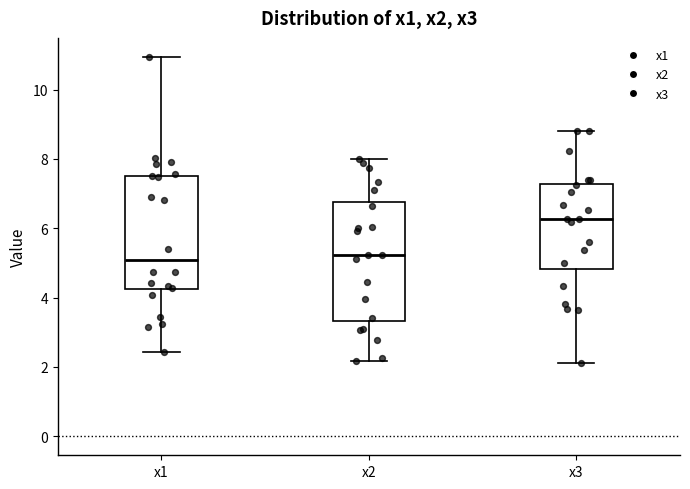

Which box's median line is the highest?

x3